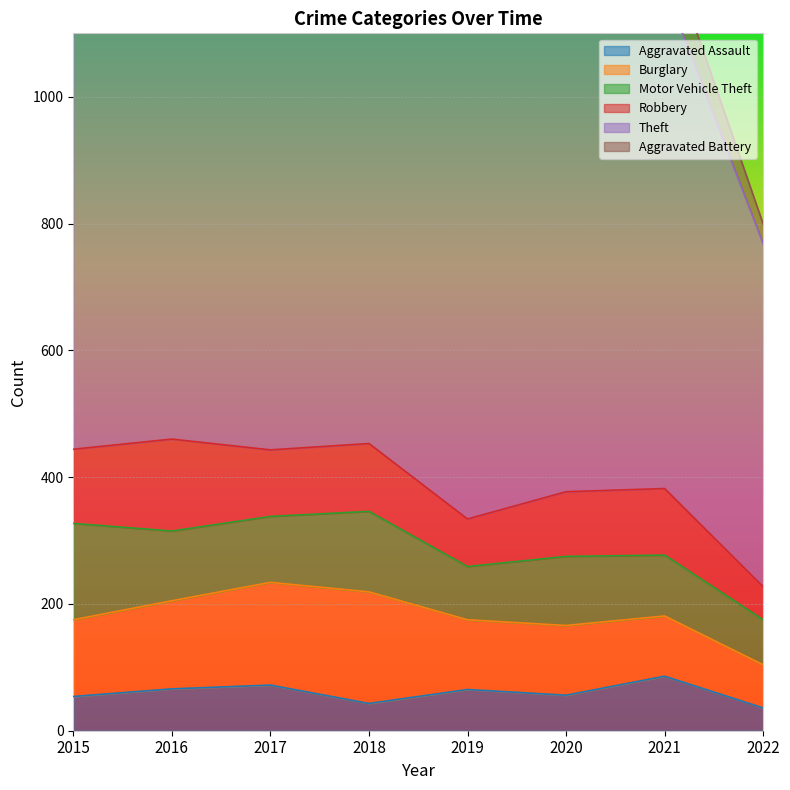

Rank the series by their maximum value, from highest to lowest.

Theft, Burglary, Motor Vehicle Theft, Robbery, Aggravated Battery, Aggravated Assault